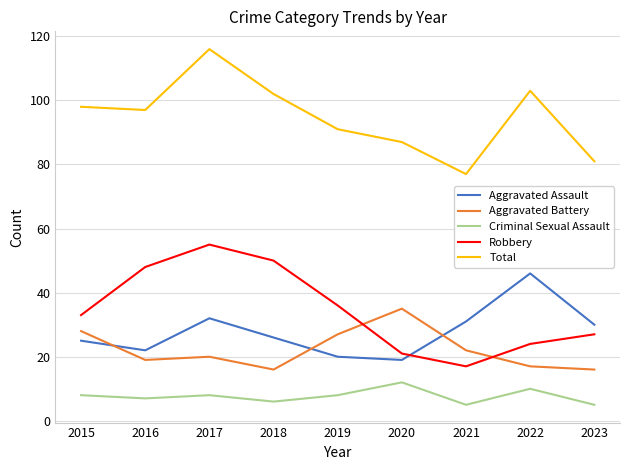

At which label does Aggravated Battery first exceed 20?

2015